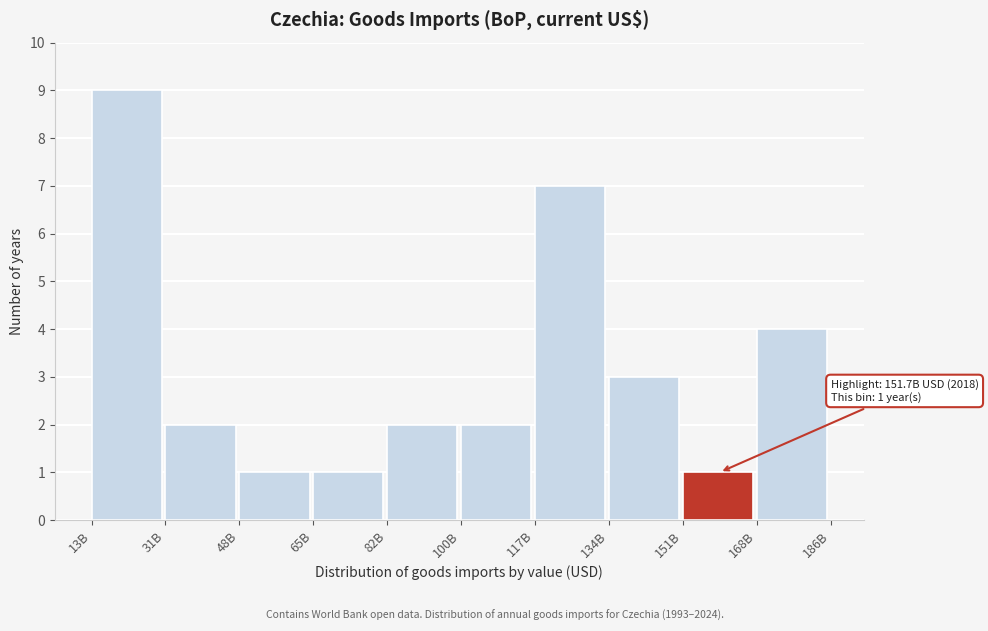

Reading left to right, transcribe all the data shown in this chart.

9	2	1	1	2	2	7	3	1	4